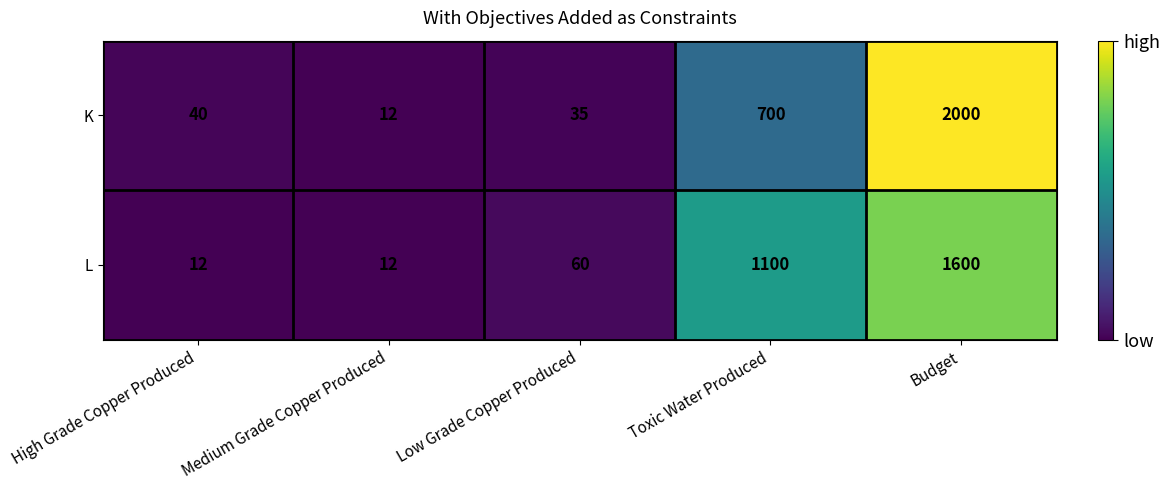

Read the L value at Medium Grade Copper Produced, to the nearest 10.

10